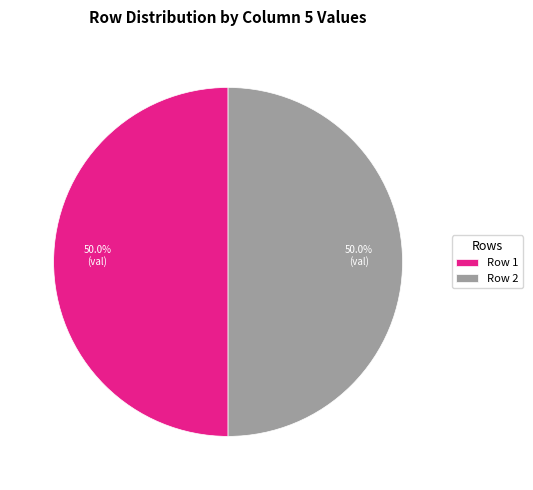

Is the sum of Row 1 and Row 2 greater than half?

Yes